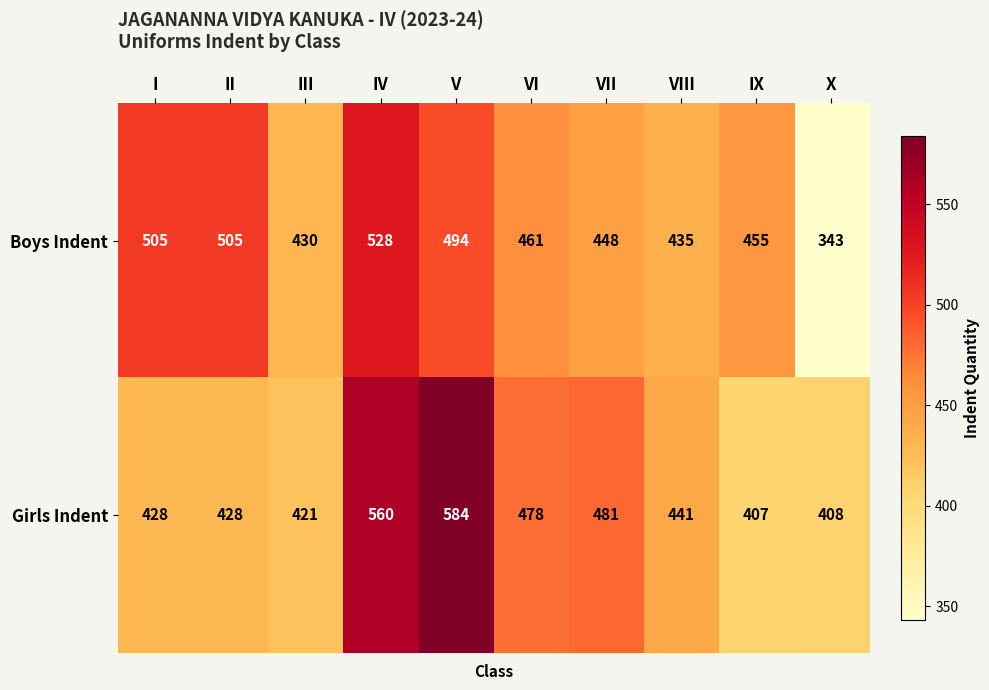

What is the difference between the Boys Indent values at III and VI?

31